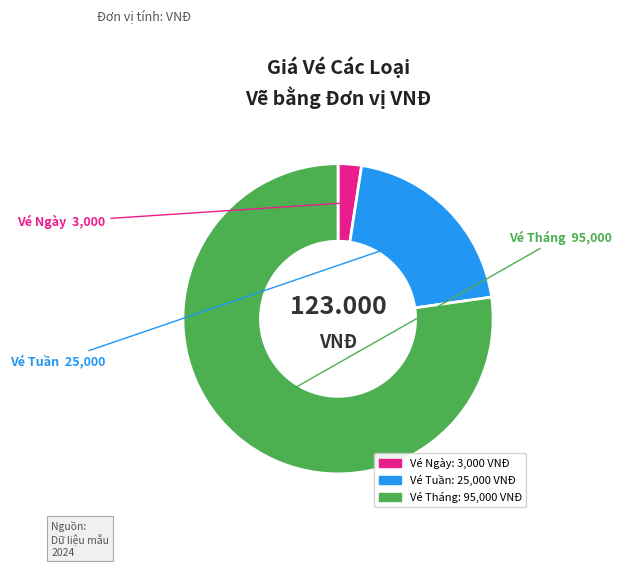

What is the largest slice in the pie chart?

Vé Tháng